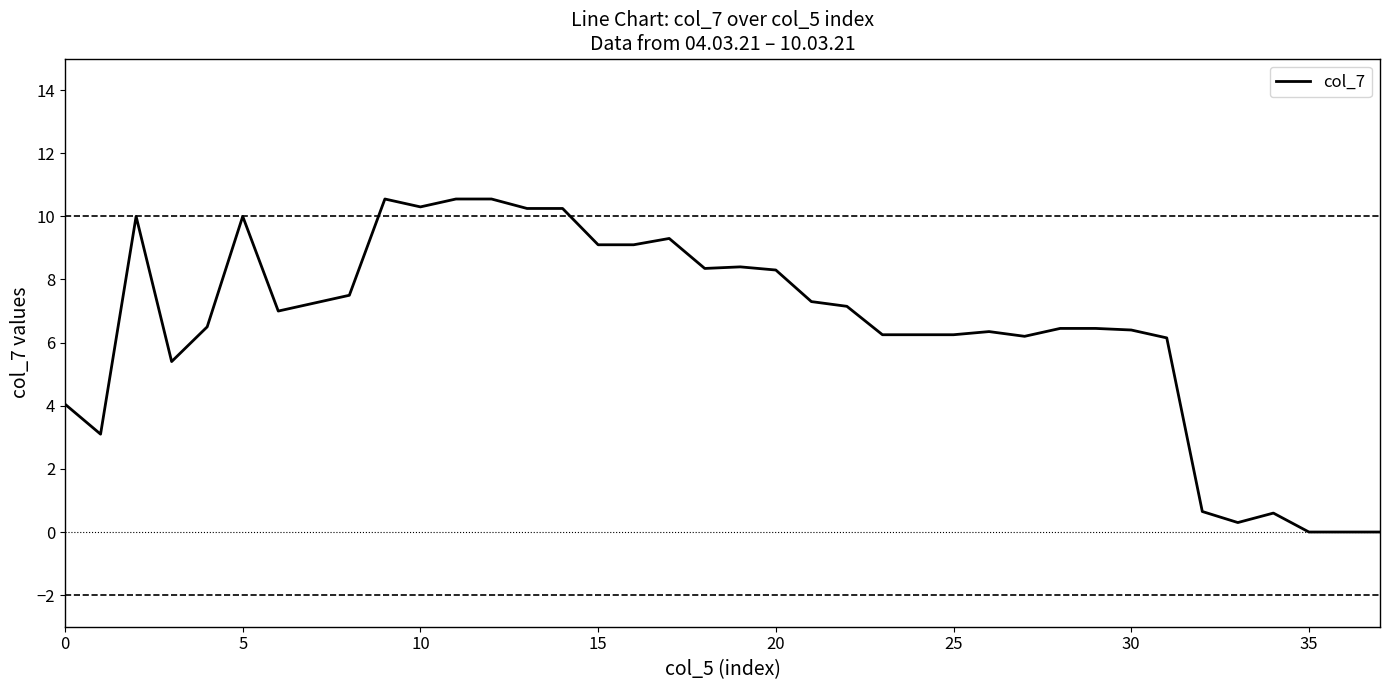

What is the greatest value displayed?

10.6